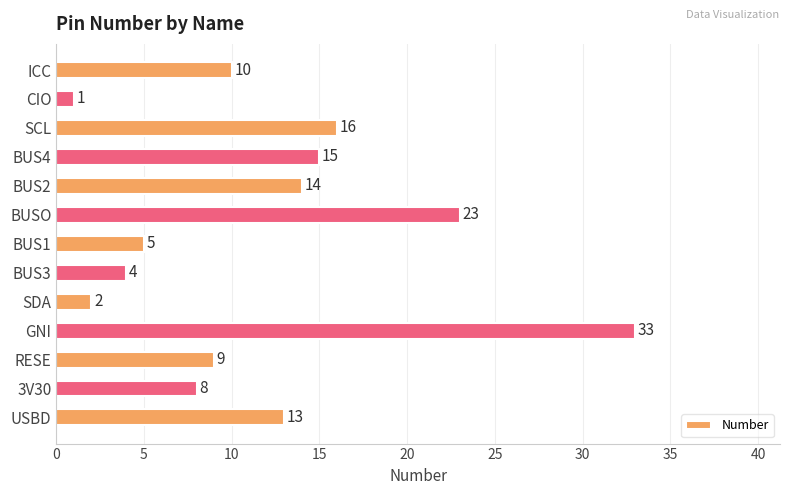

The chart shows a value of 14 at BUS2. True or false?

True